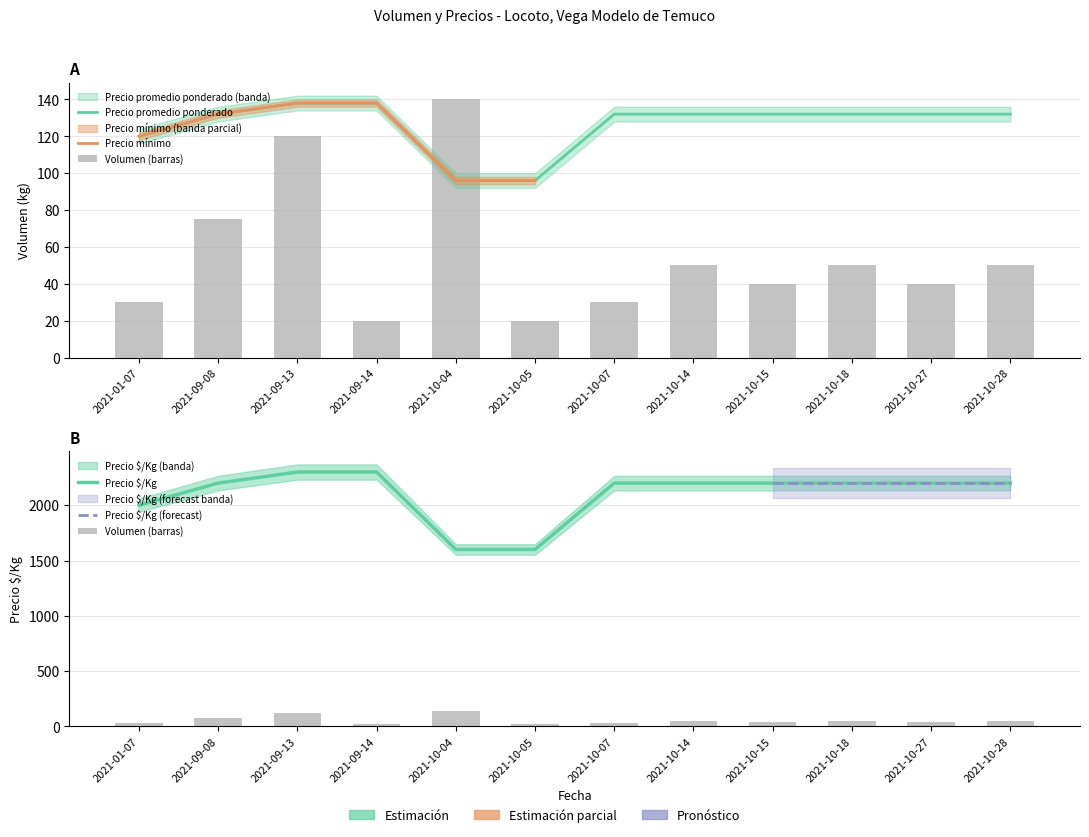

True or false: Precio mínimo has a value of 138 at 2021-09-13.

True